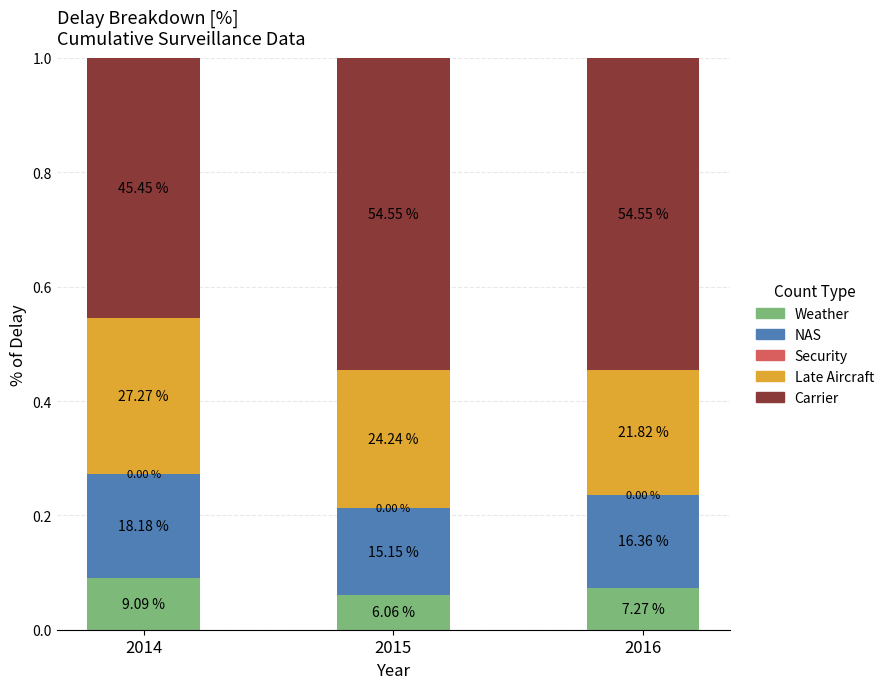

At which category is the sum across all series the highest?

2014